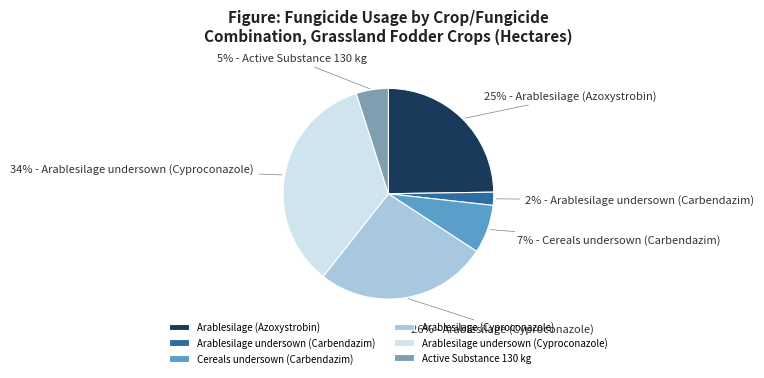

Between Arablesilage (Cyproconazole) and Arablesilage undersown (Carbendazim), which is larger?

Arablesilage (Cyproconazole)